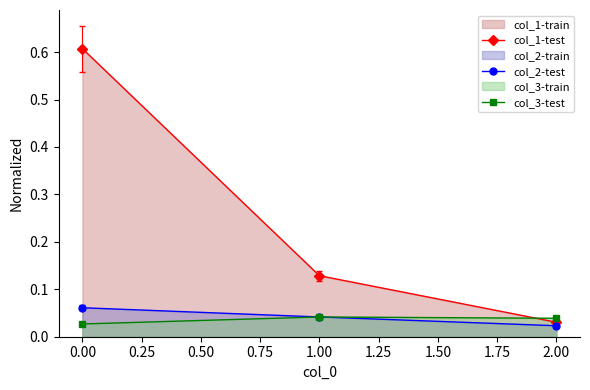

Which series has the largest range (max minus min)?

col_1-test